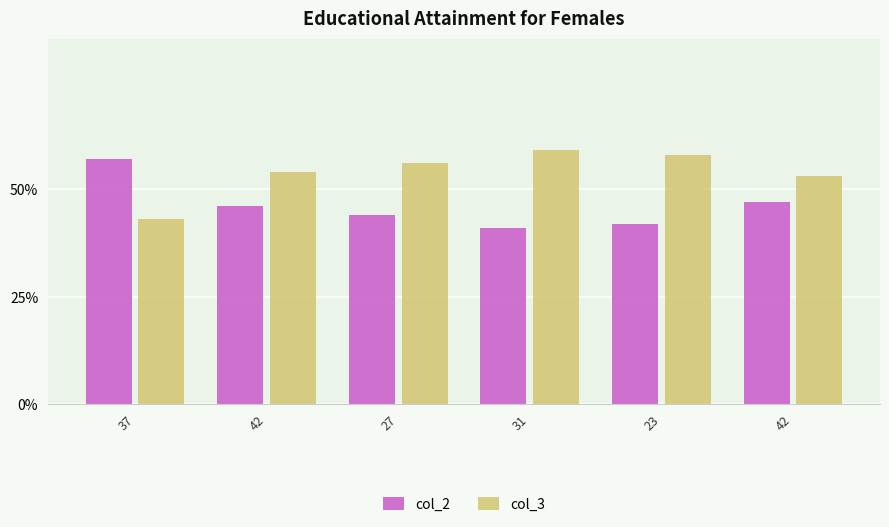

Does the chart contain any negative values?

No